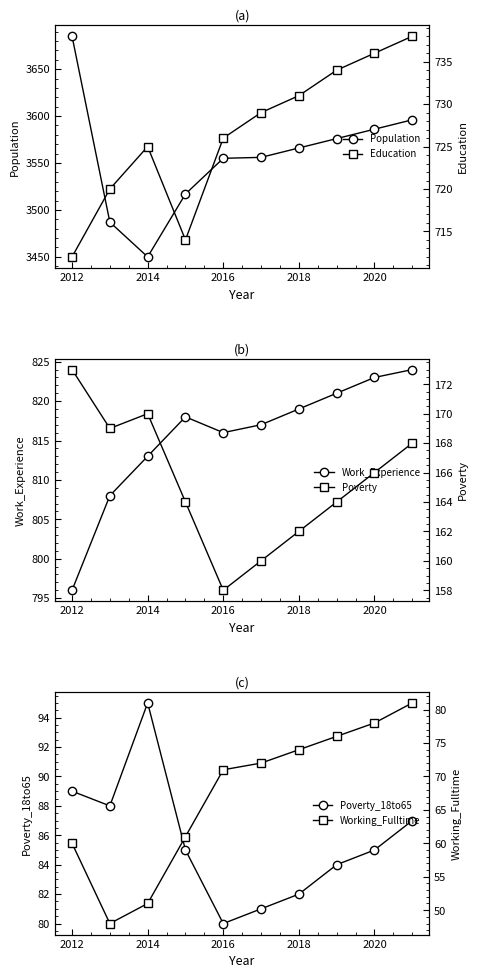

At which label does Population reach its minimum?

2014